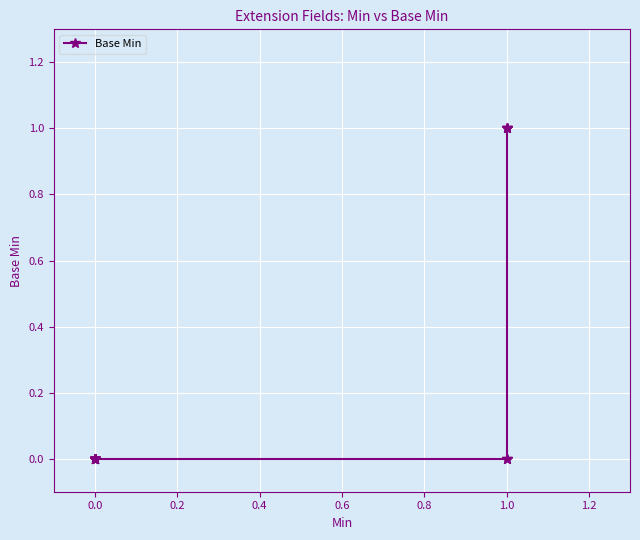

What is the sum of all values?

3